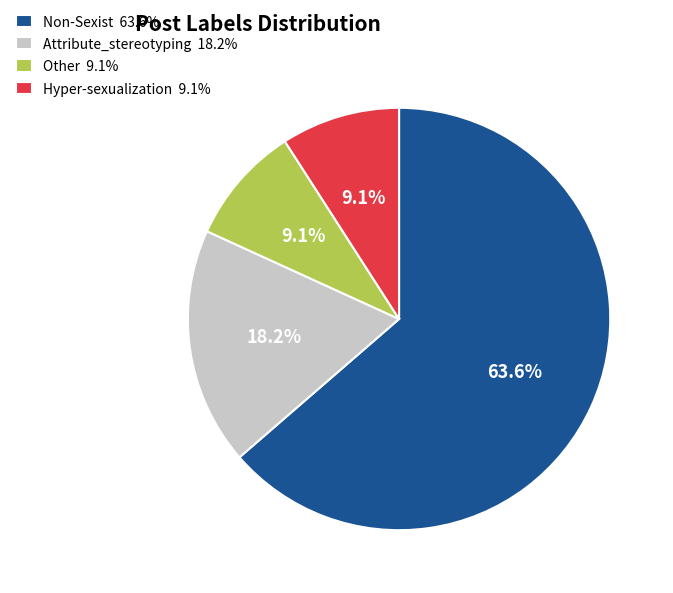

To the nearest percent, what is the combined percentage of Hyper-sexualization and Attribute_stereotyping?

27%